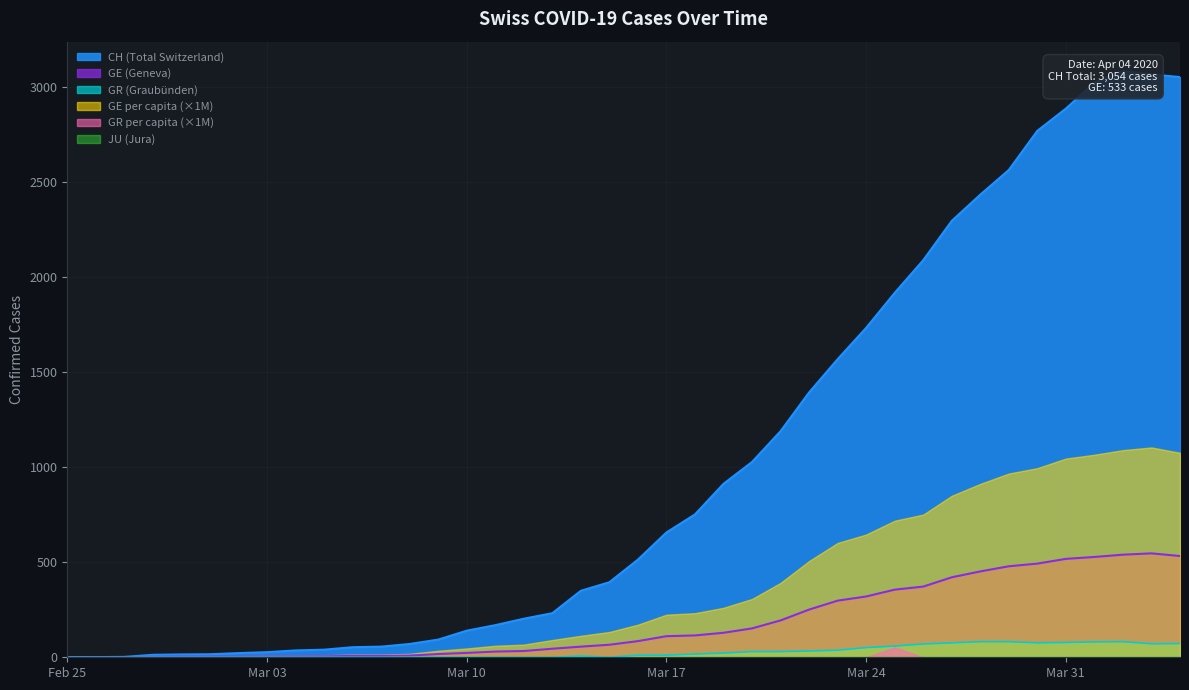

What is the value of the GE point at the 30th from the left?

356